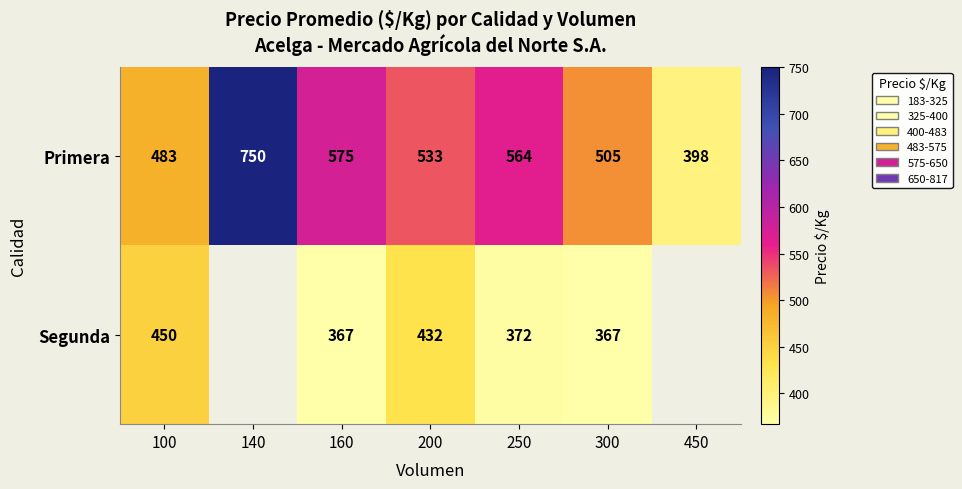

What is the total value across all series at 300?

872